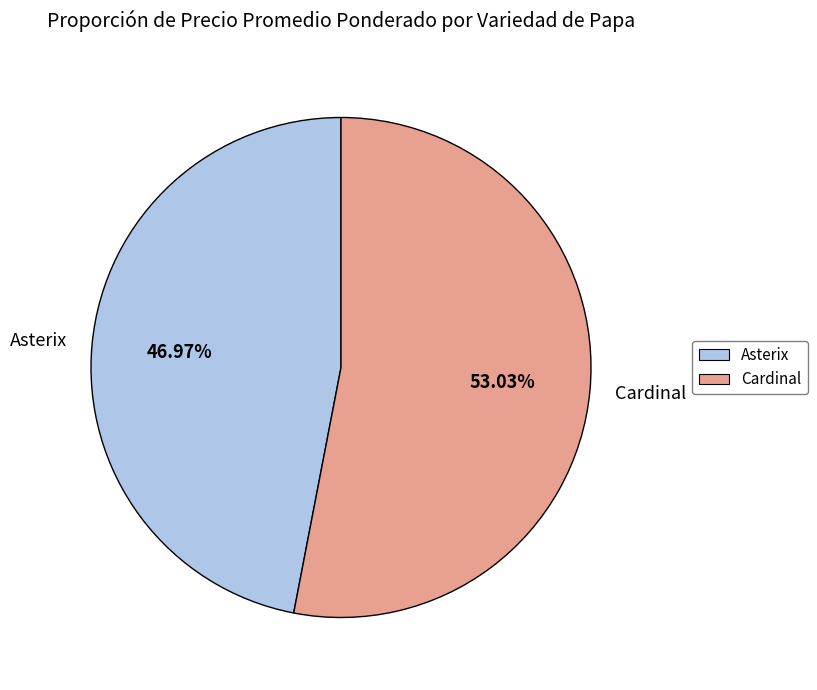

Which category accounts for the majority?

Cardinal